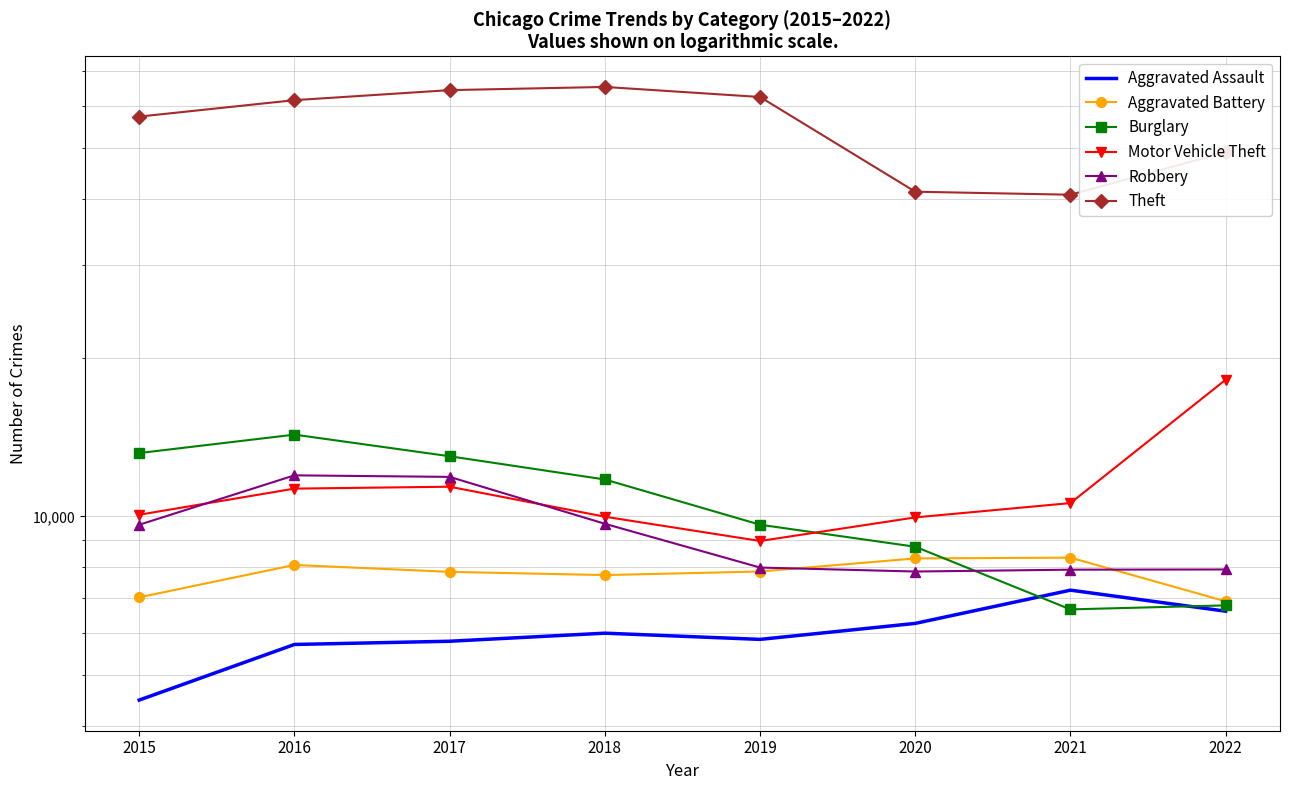

How many times do Aggravated Battery and Robbery cross each other?

2